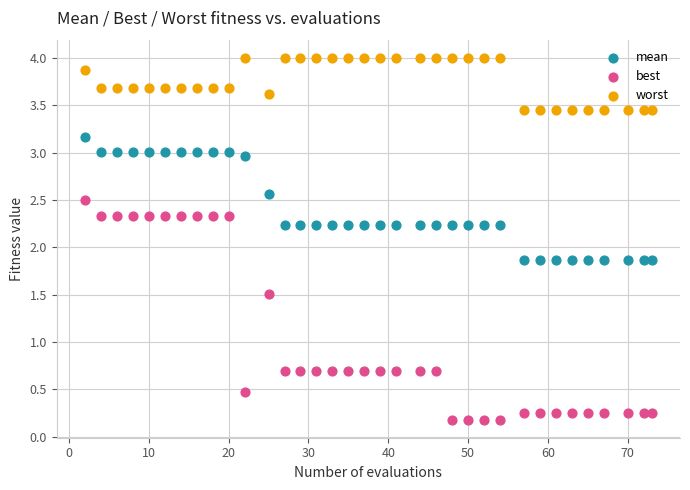

Which series reaches the maximum Y coordinate?

worst